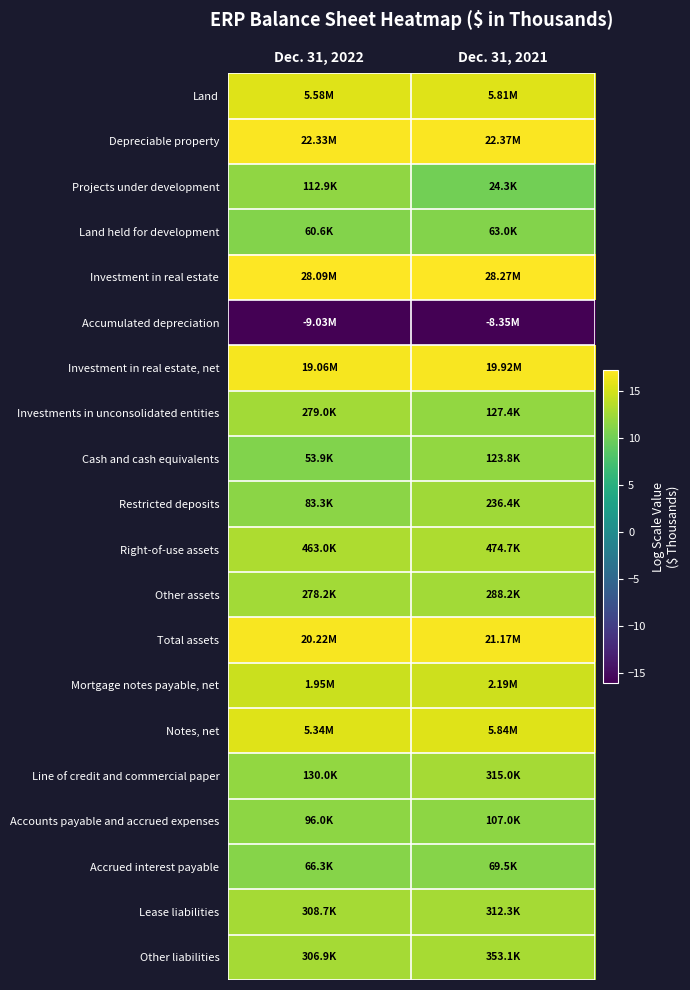

List the series in order of their peak value, lowest first.

Accumulated depreciation, Land held for development, Accrued interest payable, Accounts payable and accrued expenses, Projects under development, Cash and cash equivalents, Restricted deposits, Investments in unconsolidated entities, Other assets, Lease liabilities, Line of credit and commercial paper, Other liabilities, Right-of-use assets, Mortgage notes payable, net, Land, Notes, net, Investment in real estate, net, Total assets, Depreciable property, Investment in real estate